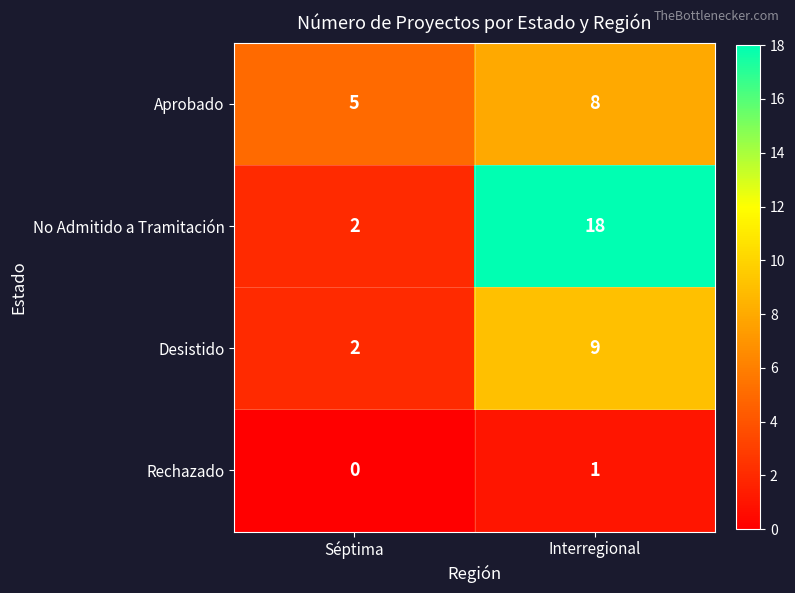

Between Séptima and Interregional, which series saw the biggest shift?

No Admitido a Tramitación